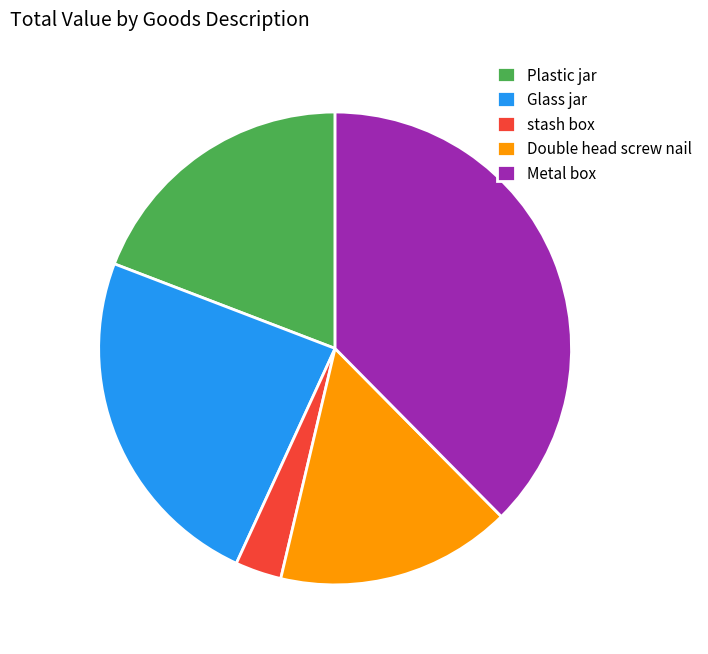

Approximately how many times larger is the value at Glass jar compared to Metal box?

0.6